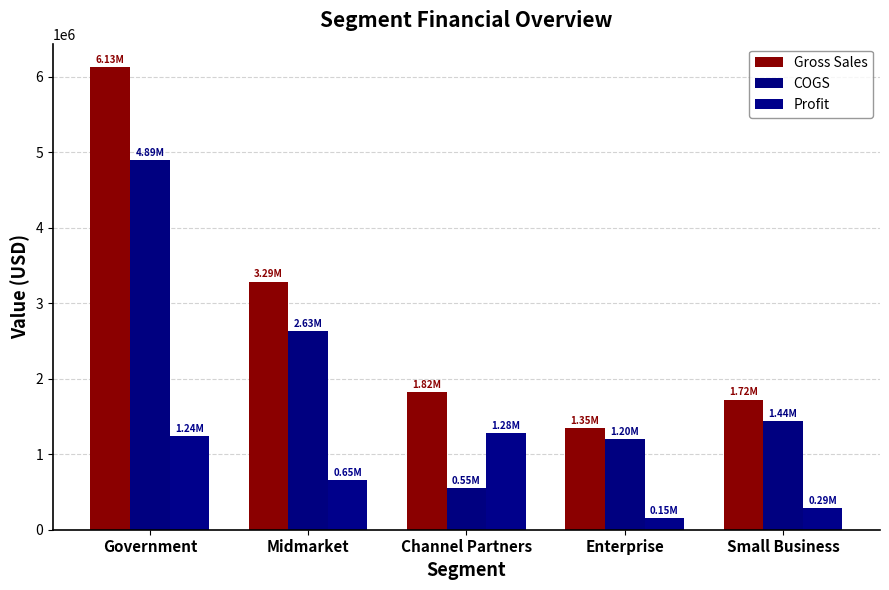

At which label does Gross Sales reach its peak?

Government